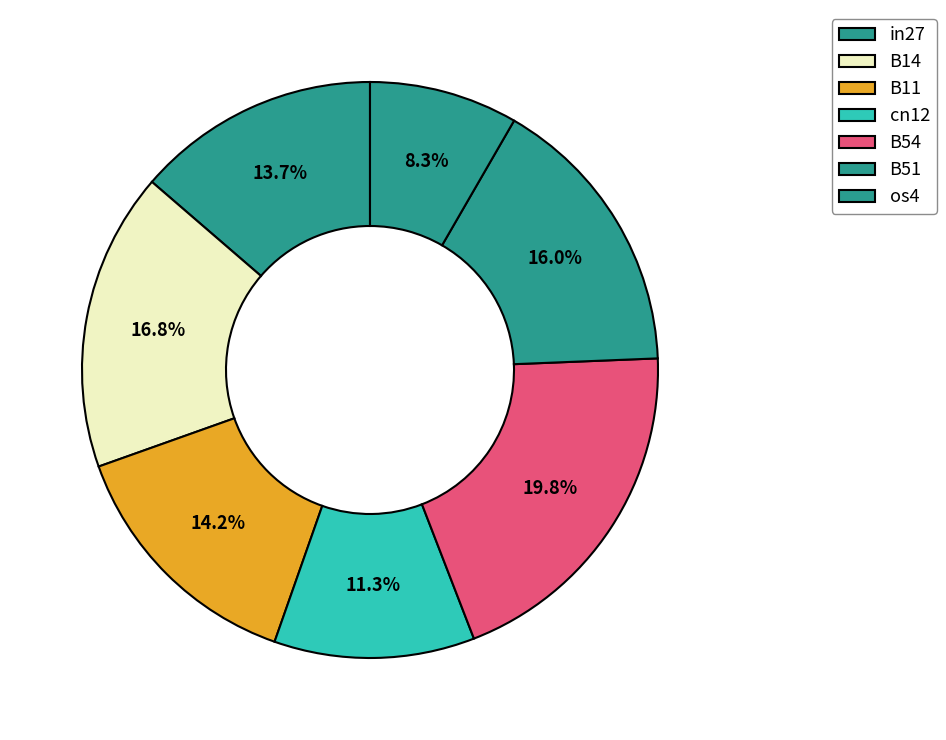

Count the number of slices in the pie.

7